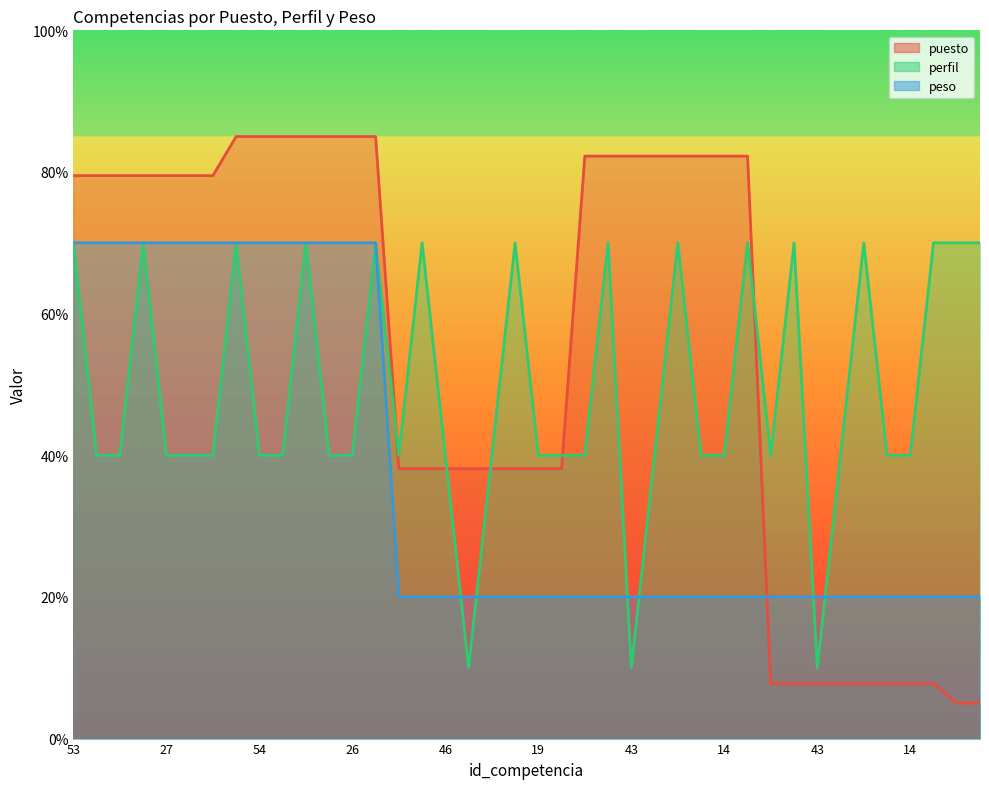

What is the label of the 1st point from the left?

53